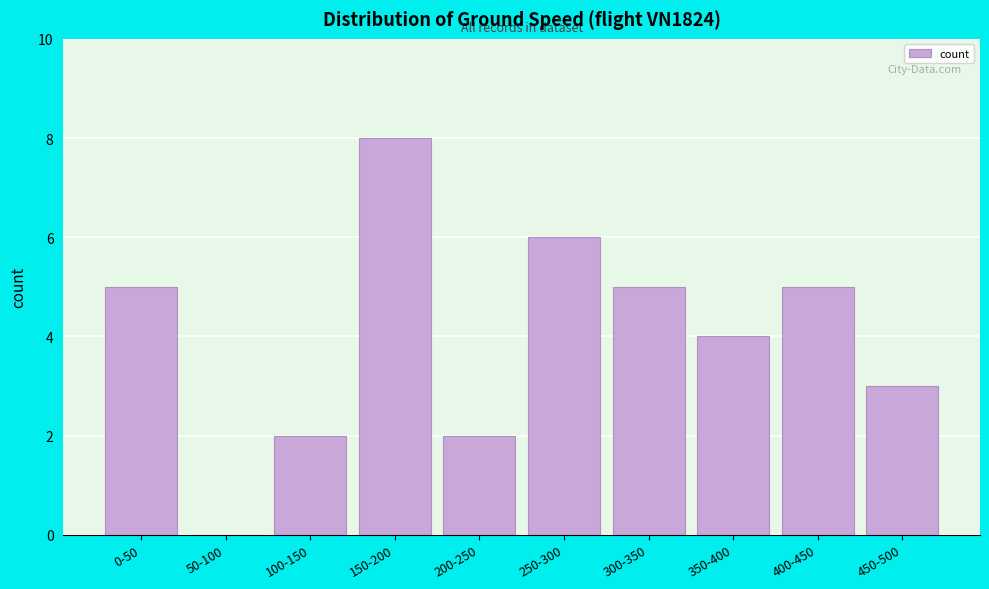

Reading left to right, extract all data points from this chart.

0-50=5	50-100=0	100-150=2	150-200=8	200-250=2	250-300=6	300-350=5	350-400=4	400-450=5	450-500=3